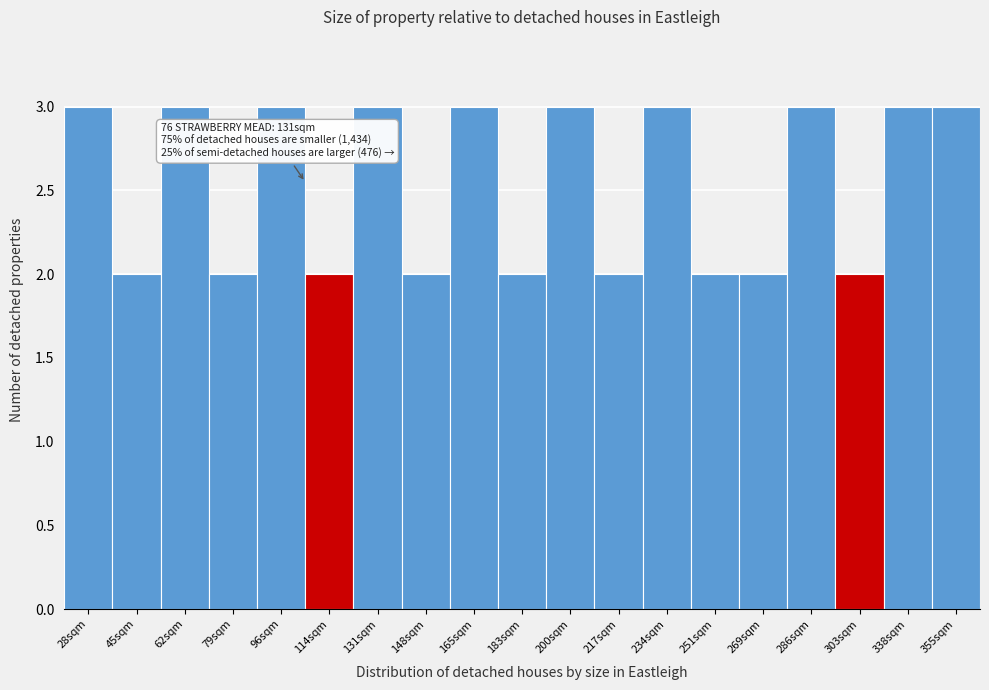

Reading left to right, what are all the values shown in this chart?

3	2	3	2	3	2	3	2	3	2	3	2	3	2	2	3	2	3	3